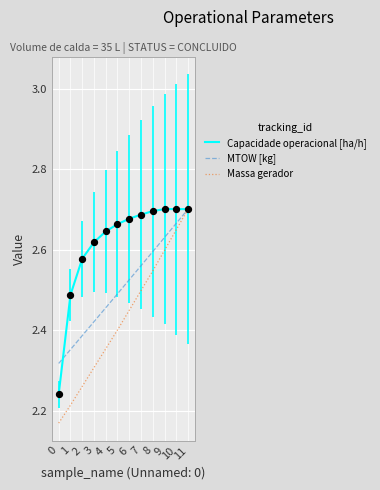

At how many categories does at least one series exceed 2?

12